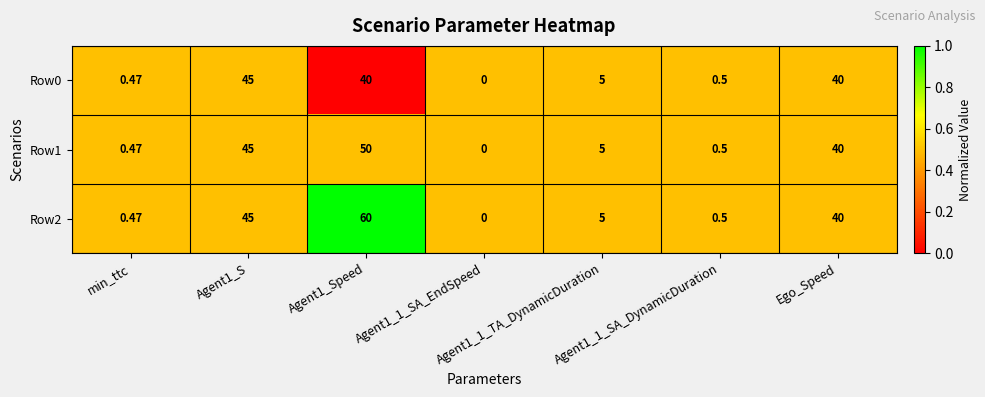

Where is Row2 nearest to the value 30?

Ego_Speed